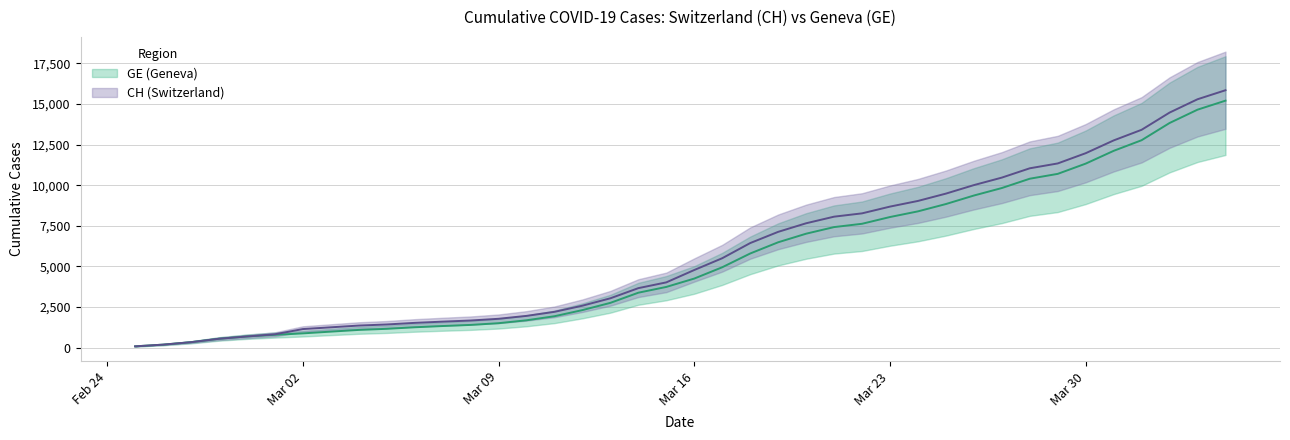

Does the chart display data point markers on the line(s)?

No